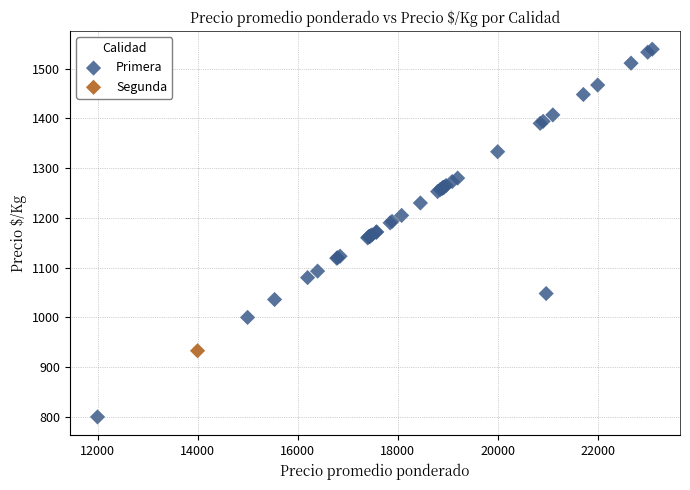

What are all the series names shown in the legend?

Primera, Segunda